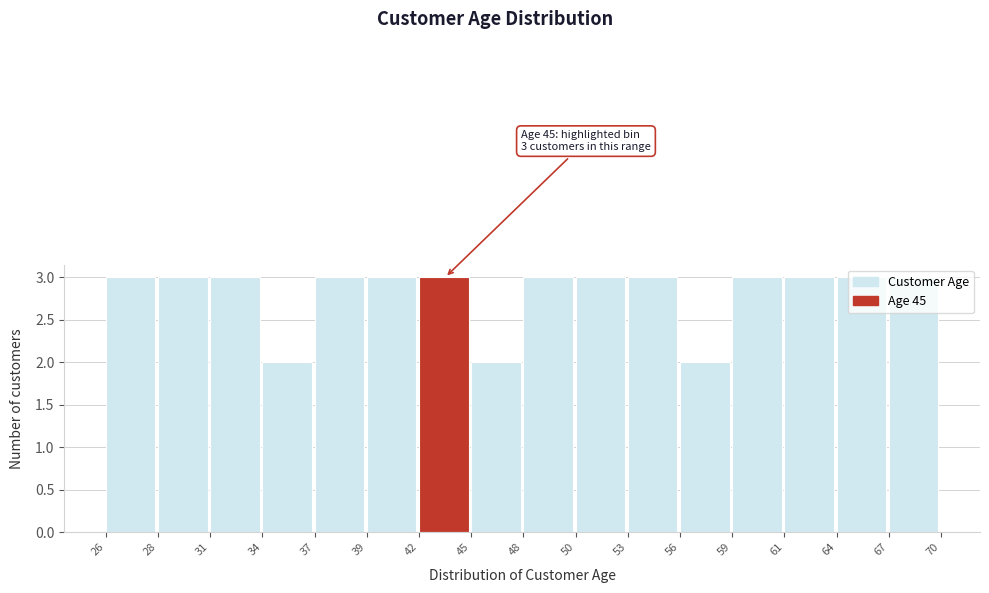

What is the sum of the values at 39 and 59?

6